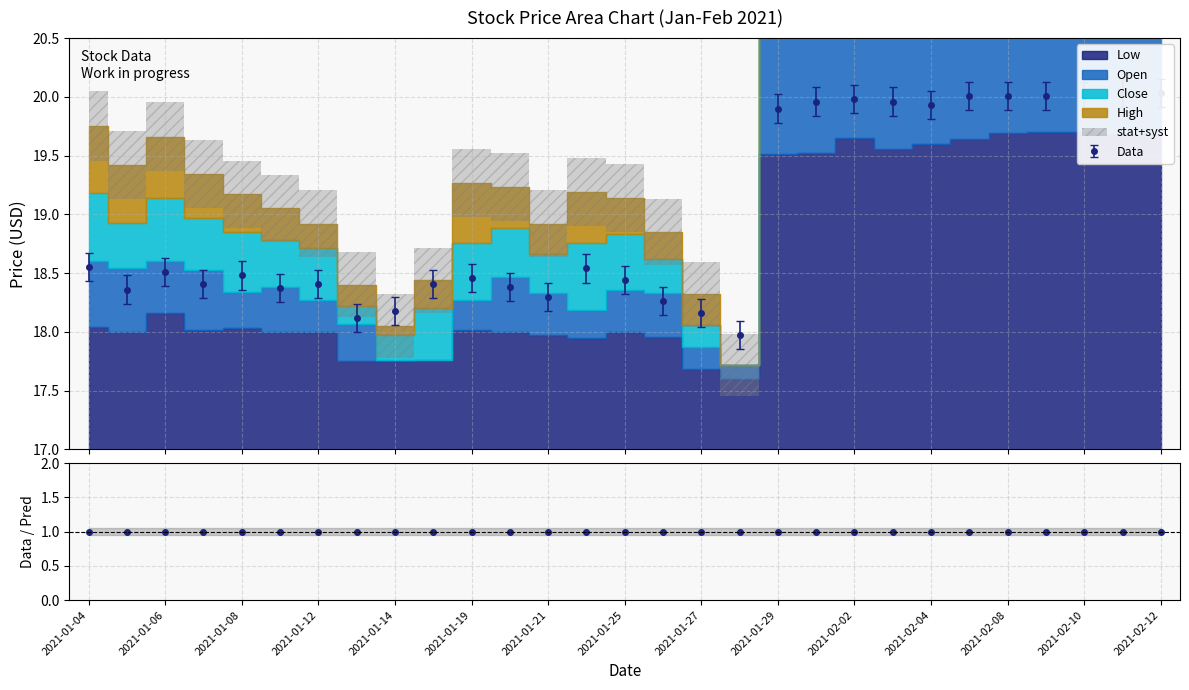

At which label does Low first exceed 18?

2021-01-04